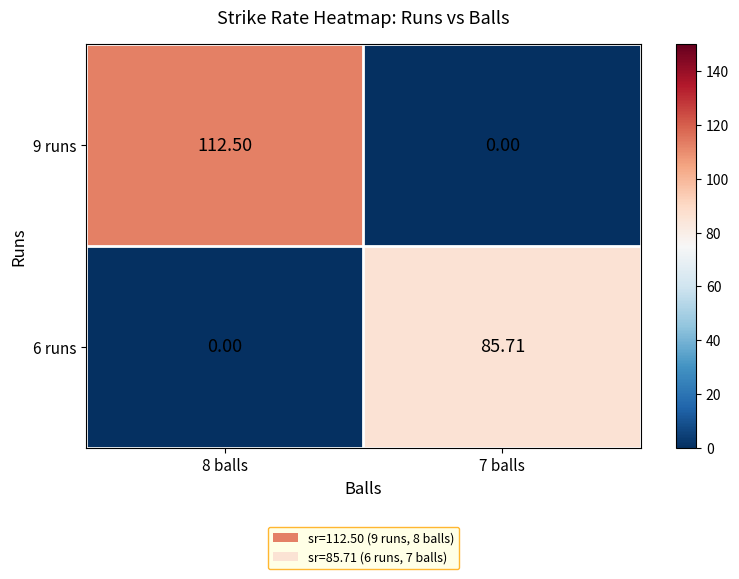

Is the value of 9 runs at 8 balls greater than the value of 6 runs at 8 balls?

Yes